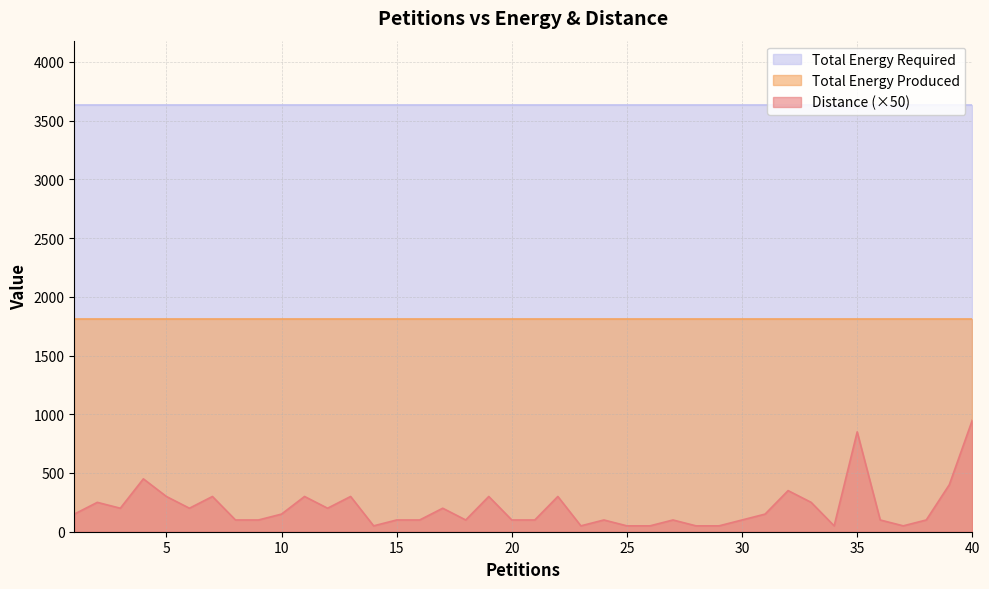

What is the smallest value displayed?

50